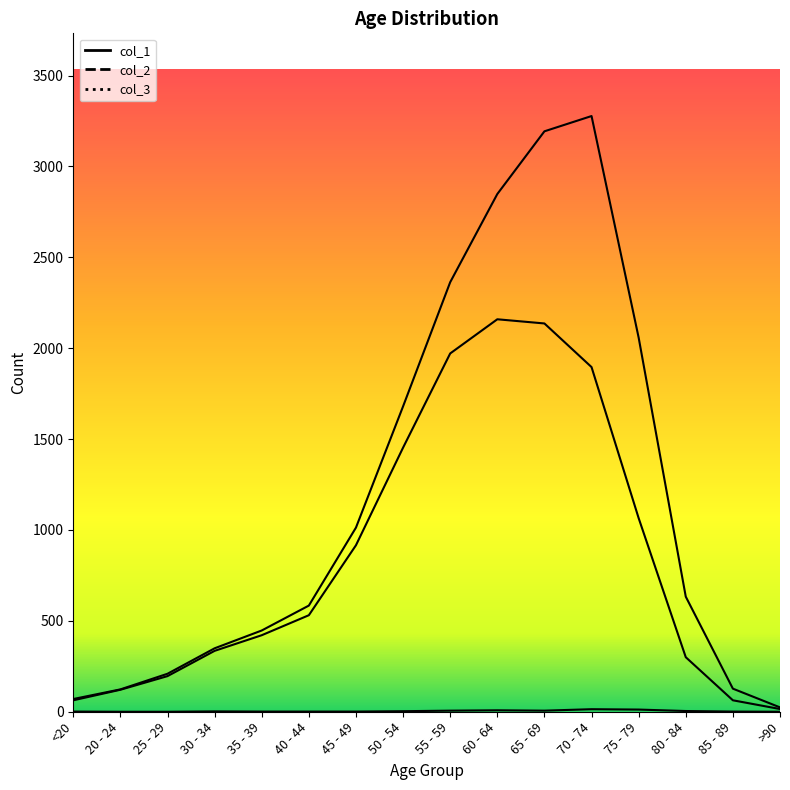

Read the col_2 value at 85 - 89.

63